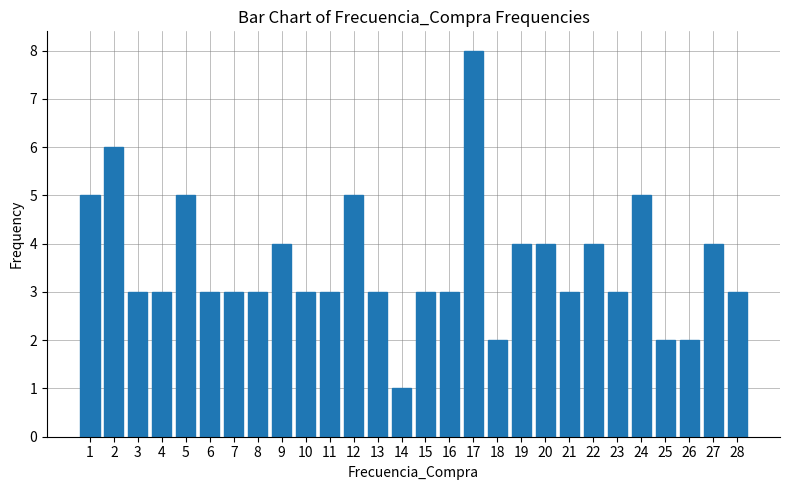

What is the greatest value displayed?

8